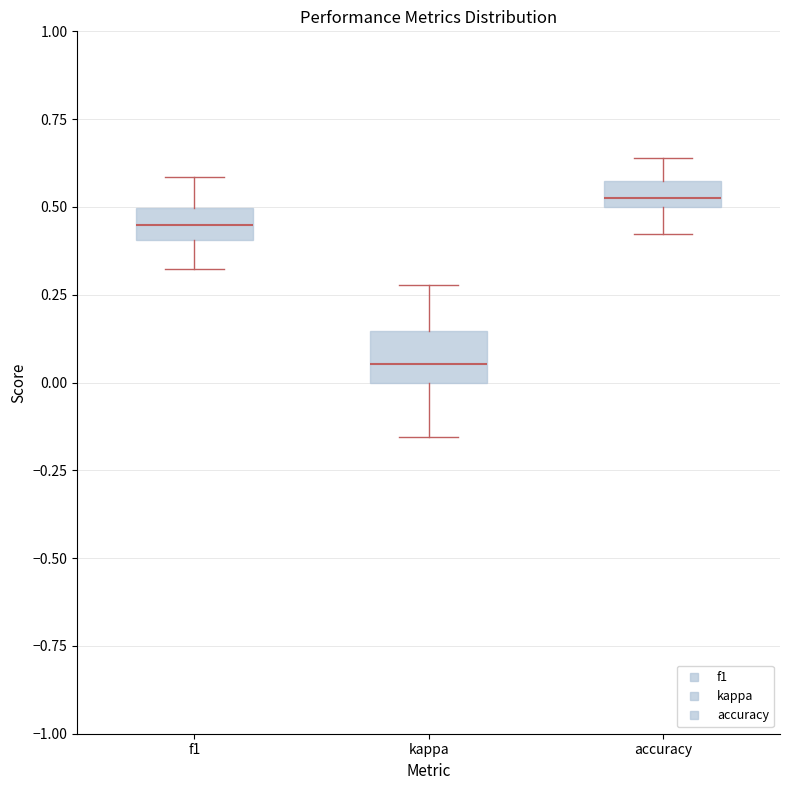

Comparing the boxes themselves (not the whiskers), which one is the tallest?

kappa